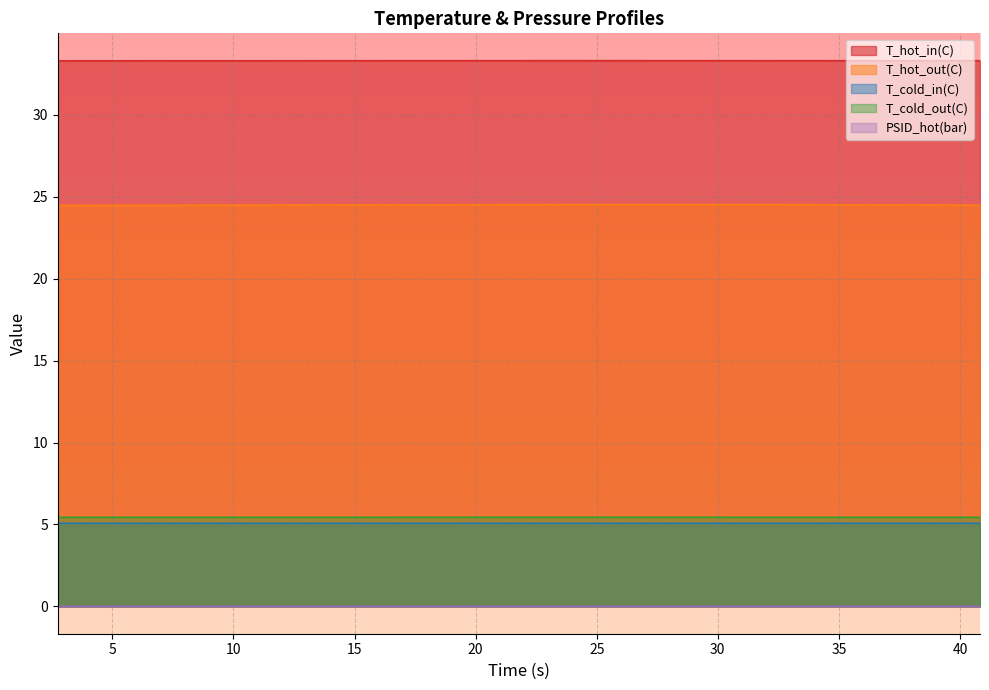

What is the minimum value for T_cold_in(C)?

5.1